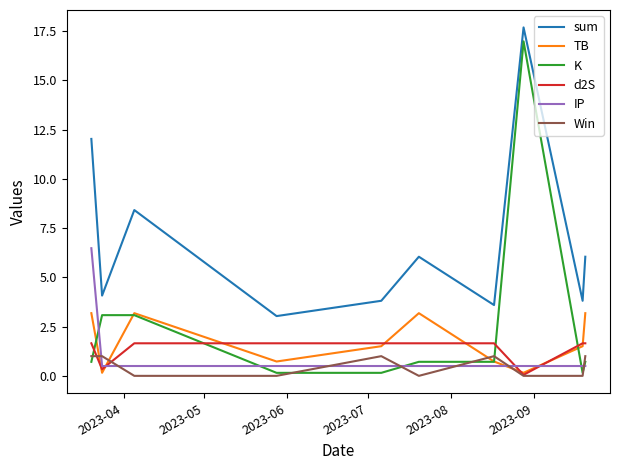

Does the chart display data point markers on the line(s)?

No